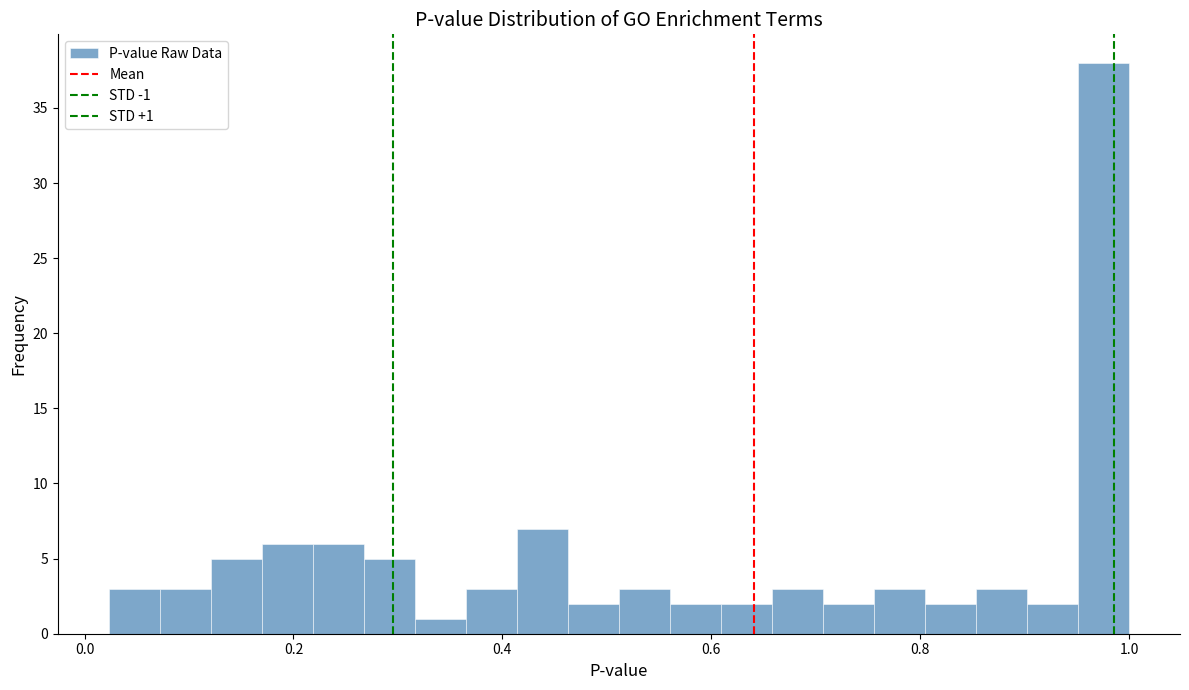

Read against the x-axis, roughly where is the centre of the tallest bar?

0.98